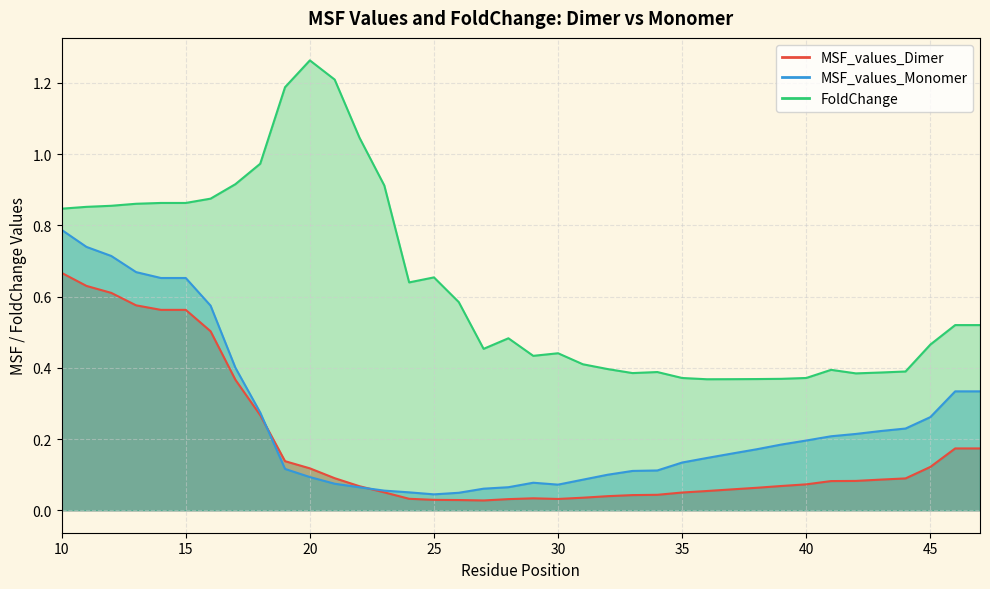

Does the chart display data point markers on the line(s)?

No